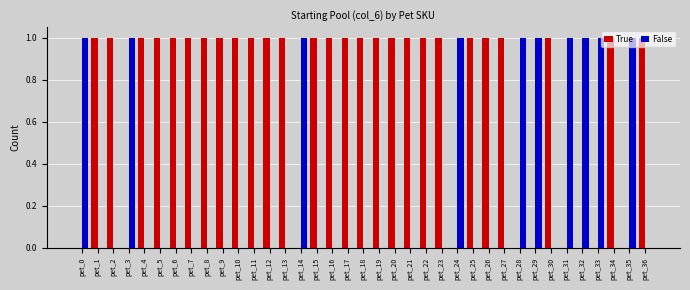

What is the sum of all False values?

10